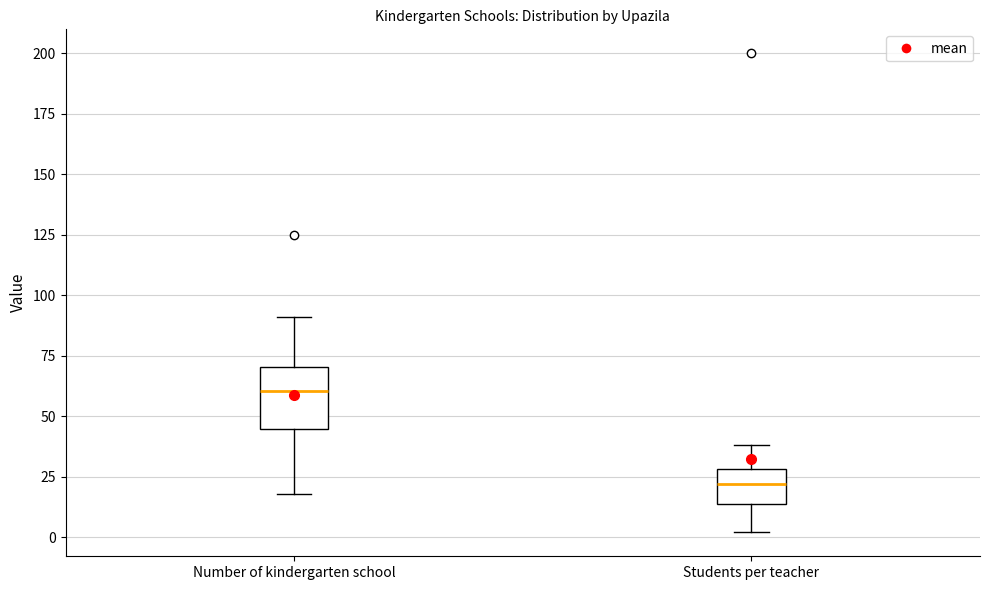

Which box is the tallest, from its lower edge to its upper edge?

Number of kindergarten school